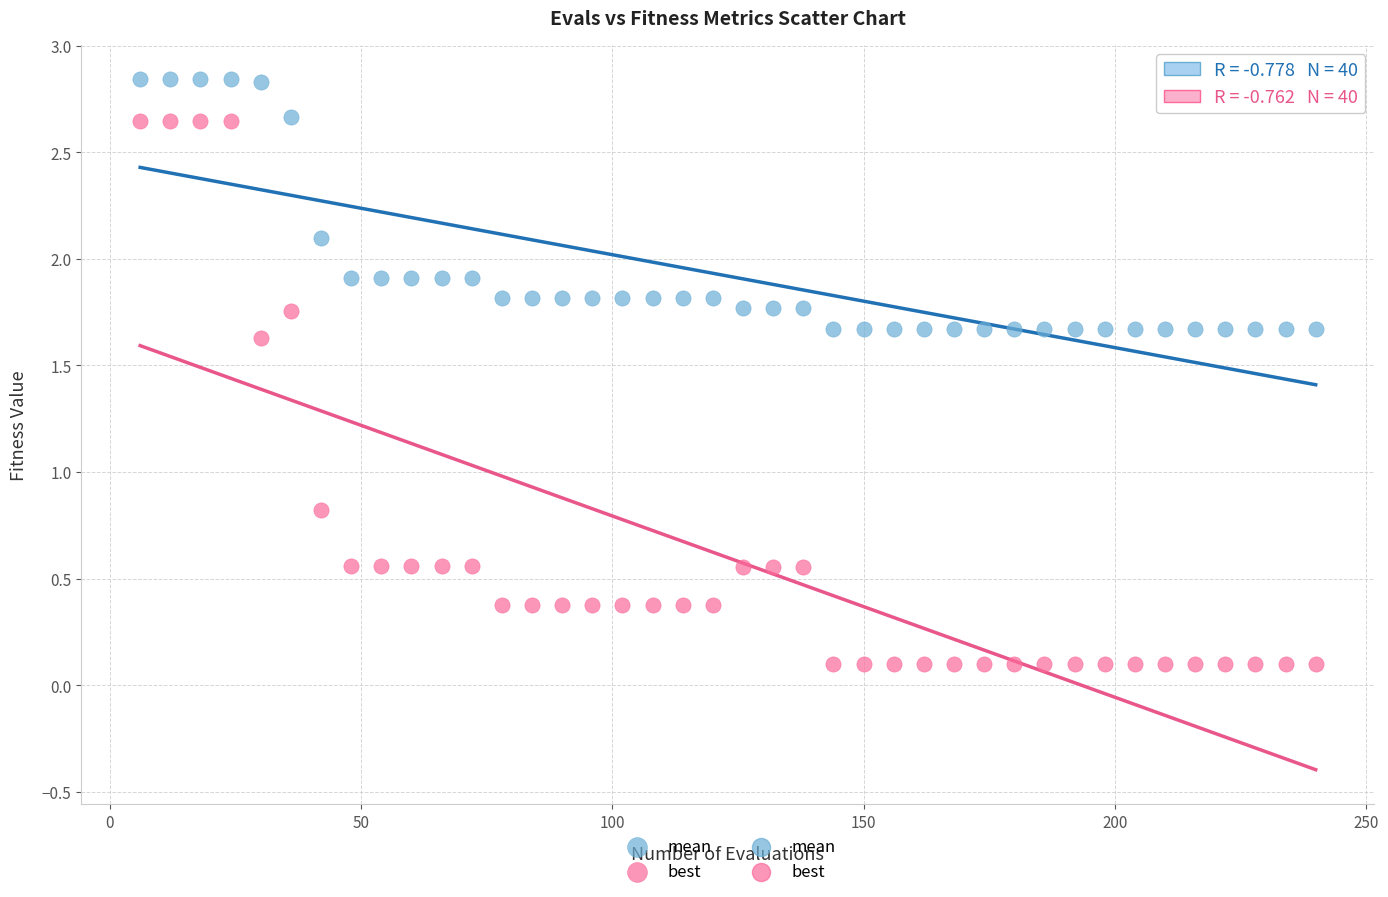

Across all series, what Y value is closest to 1?

0.8